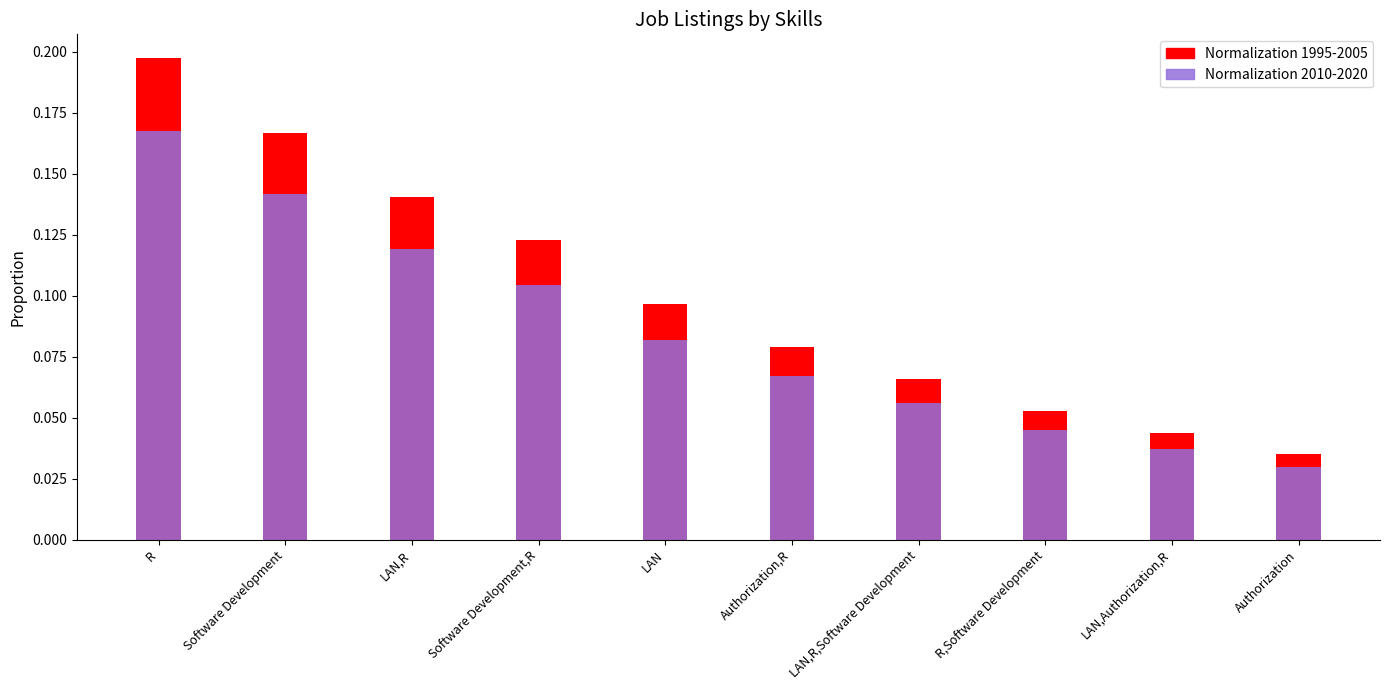

Reading right to left, list all the values displayed in this chart.

Normalization 1995-2005: 0.0	0.0	0.1	0.1	0.1	0.1	0.1	0.1	0.2	0.2
Normalization 2010-2020: 0.0	0.0	0.0	0.1	0.1	0.1	0.1	0.1	0.1	0.2